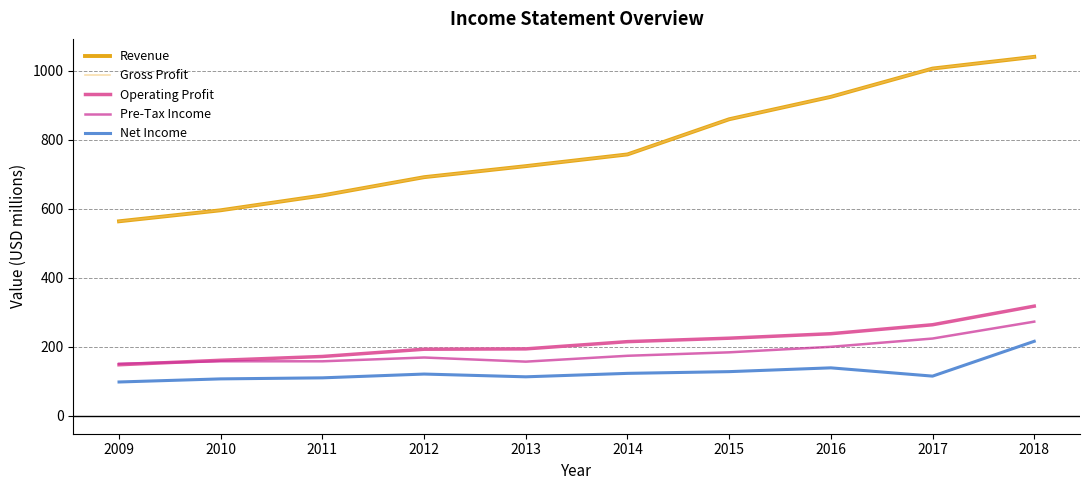

Is this an area chart (filled region under the line)?

No